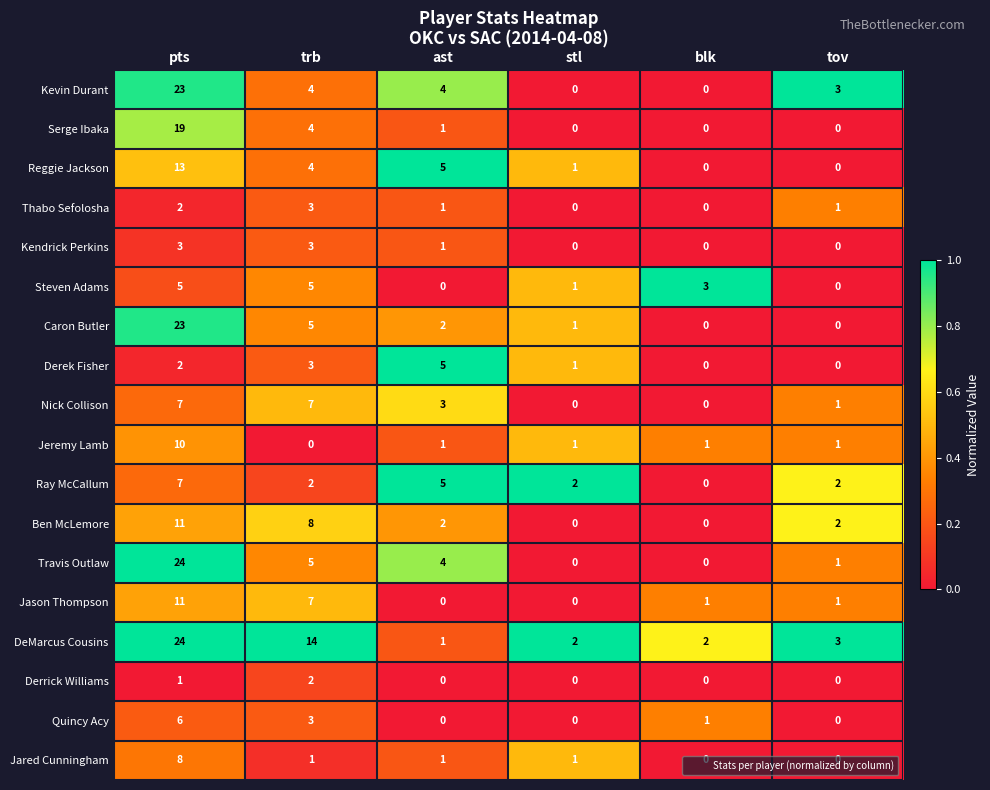

What is the sum of all Jason Thompson values?

20